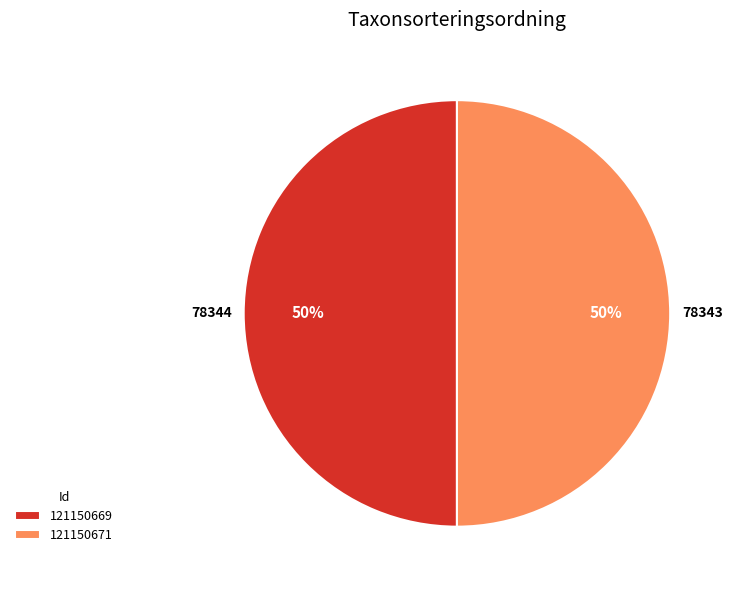

Combined, do 121150669 and 121150671 account for over 50%?

Yes